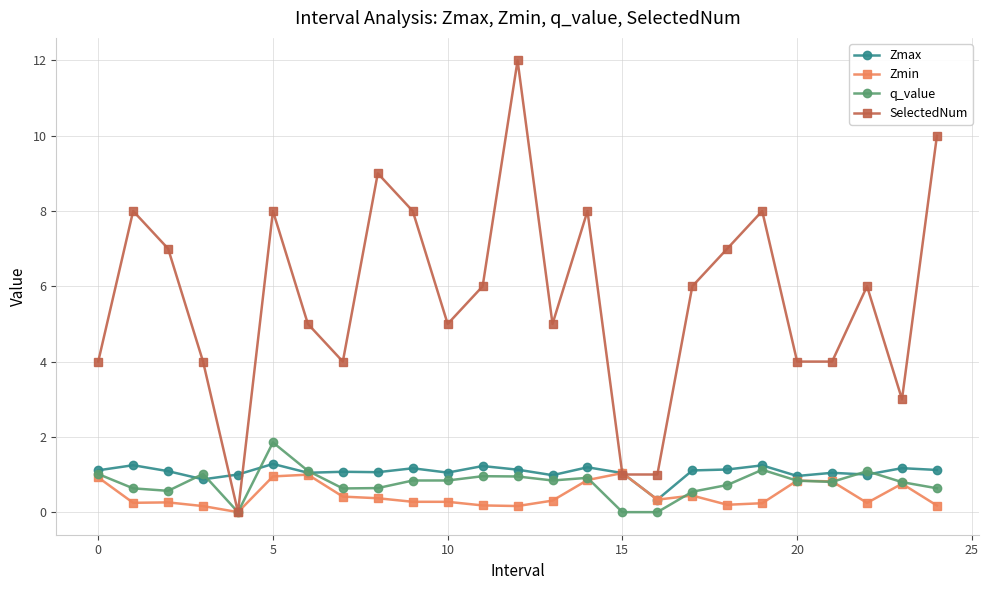

What is the sum of all Zmin values?

11.4